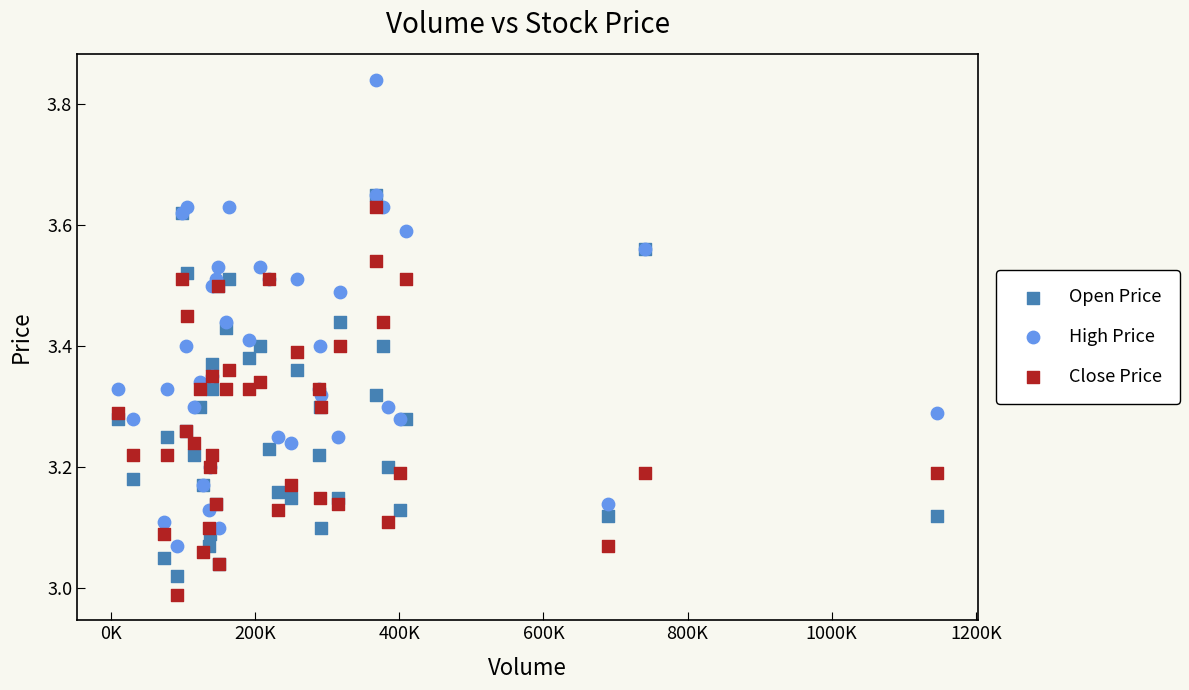

What are all the series names shown in the legend?

Open Price, High Price, Close Price